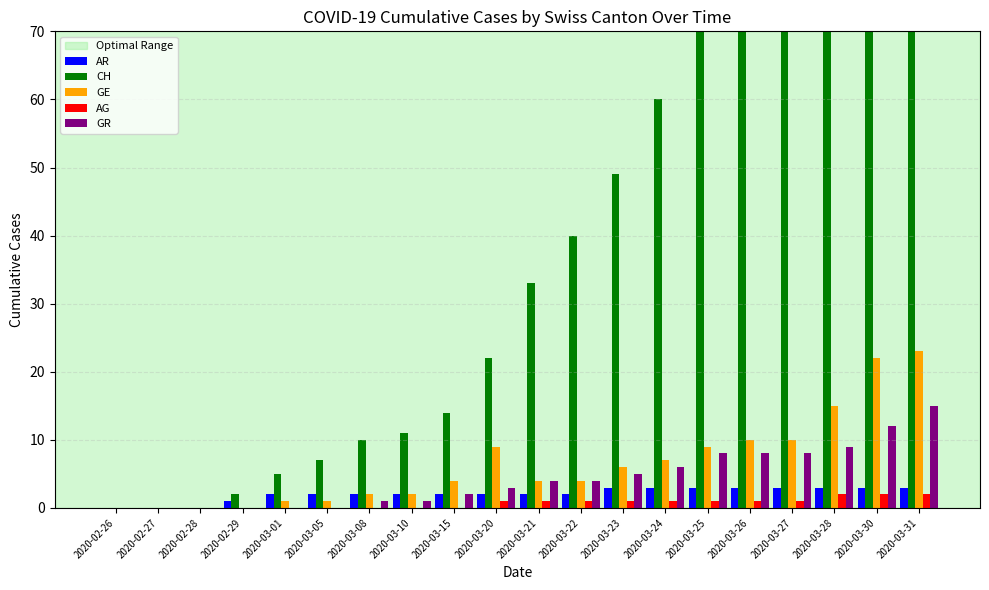

Which category has the lowest value across all series?

2020-02-26